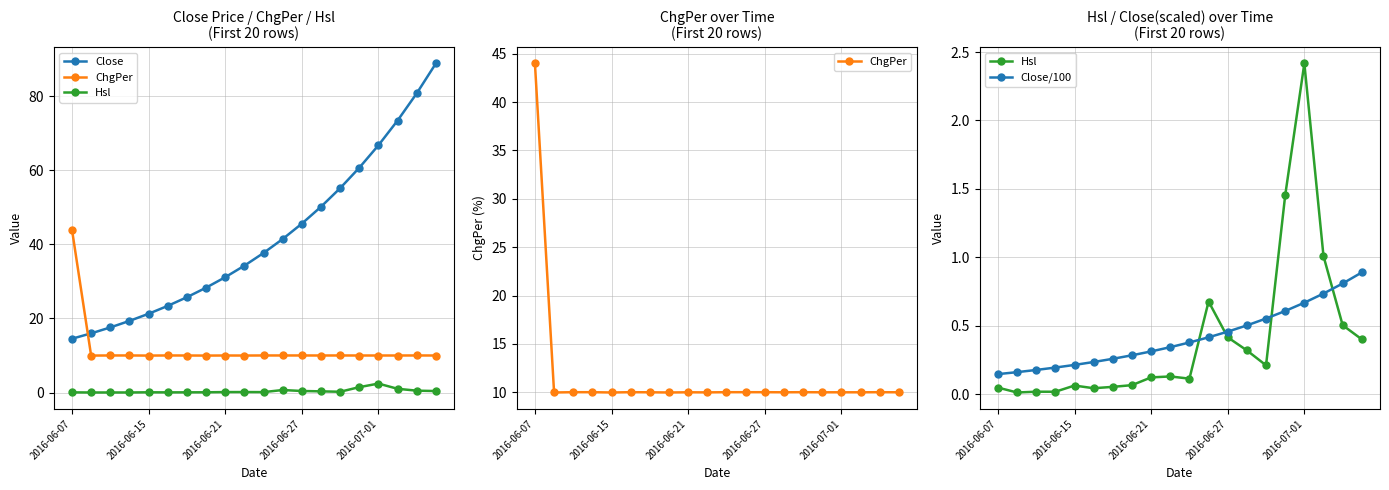

What is the sum of all Close values?

832.2